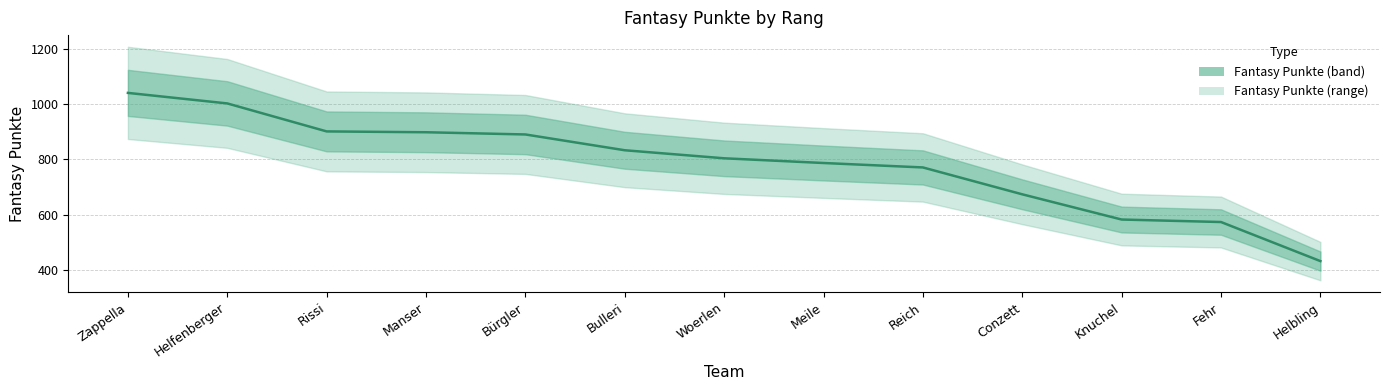

Is it true that the value at Manser is 898?

True